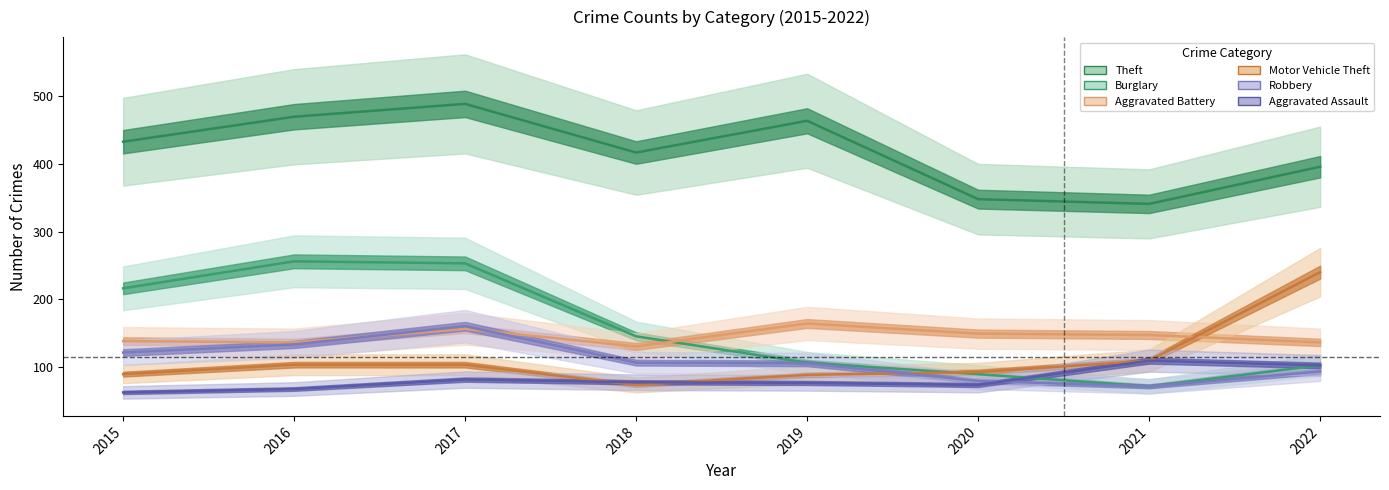

Where is Burglary nearest to the value 163?

2018